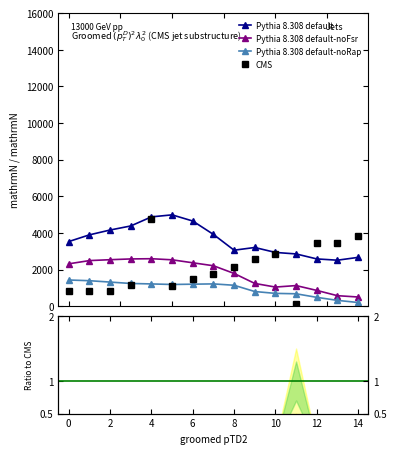

At how many categories does at least one series exceed 2541?

15